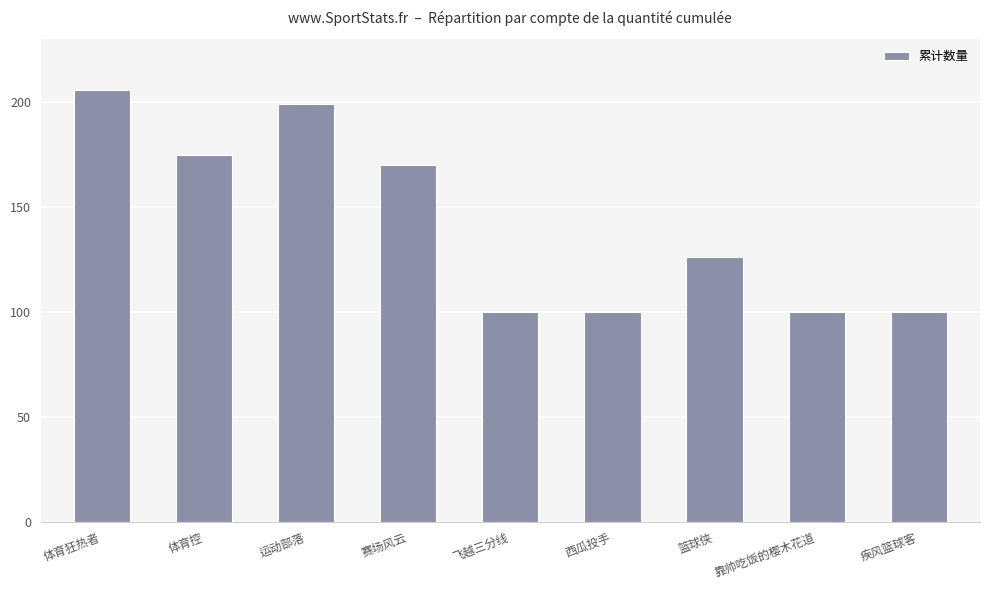

At which category does the chart reach its peak across all series?

体育狂热者